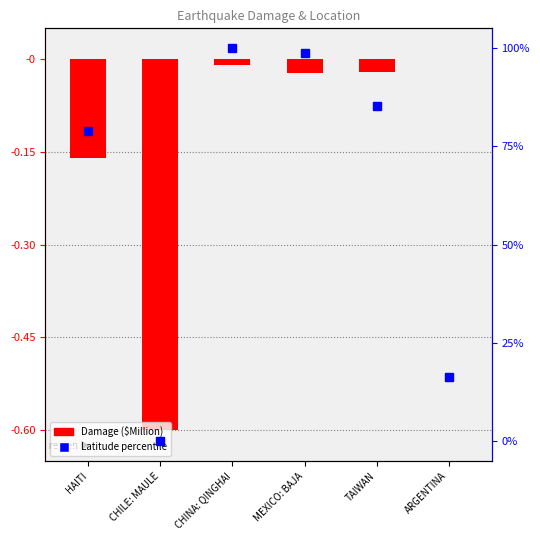

What is the label of the 6th bar from the right?

HAITI